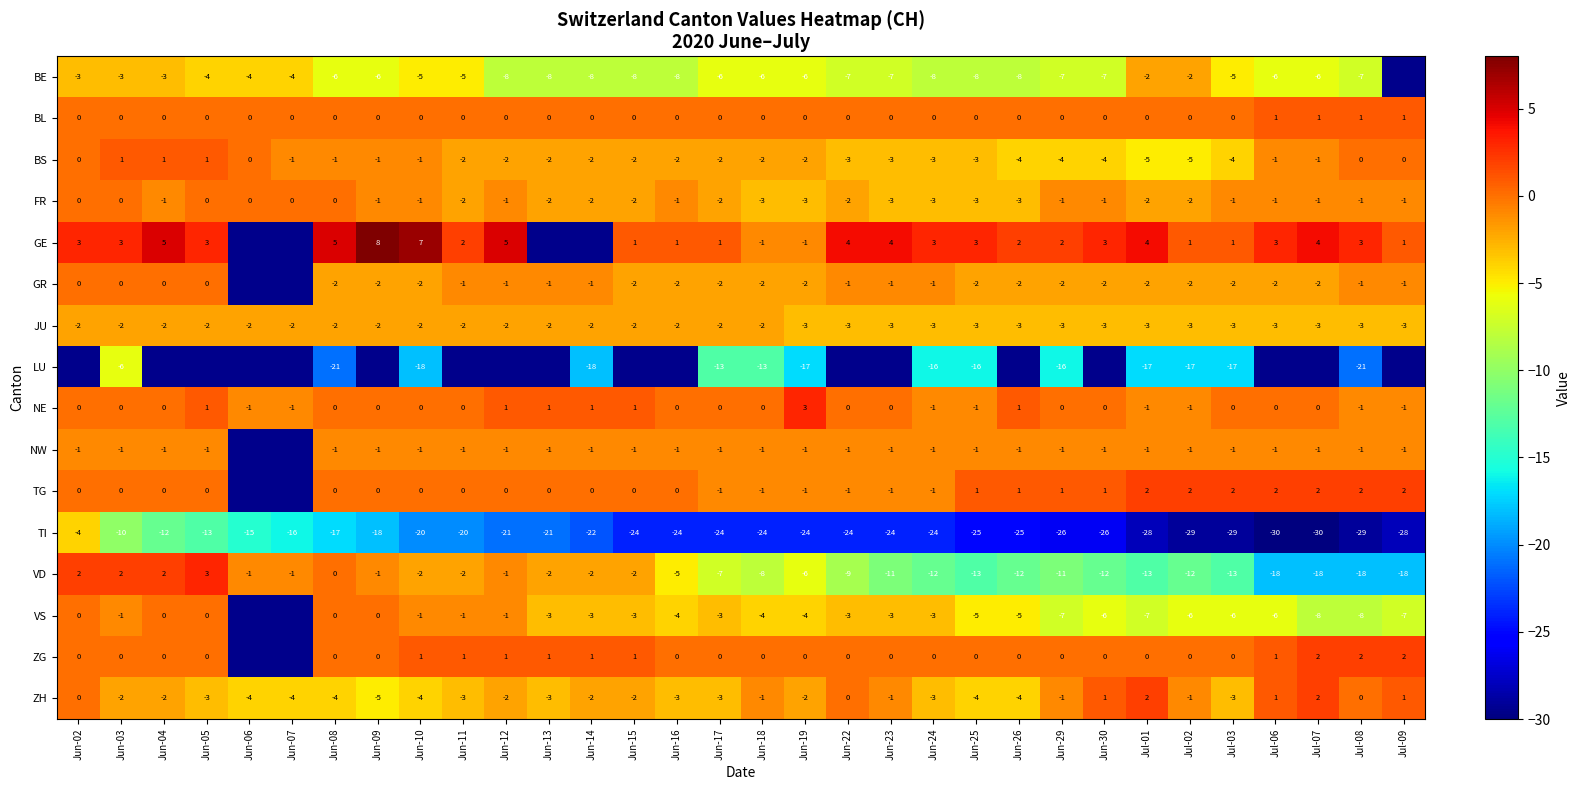

What value does the BS series have at Jul-02?

-5